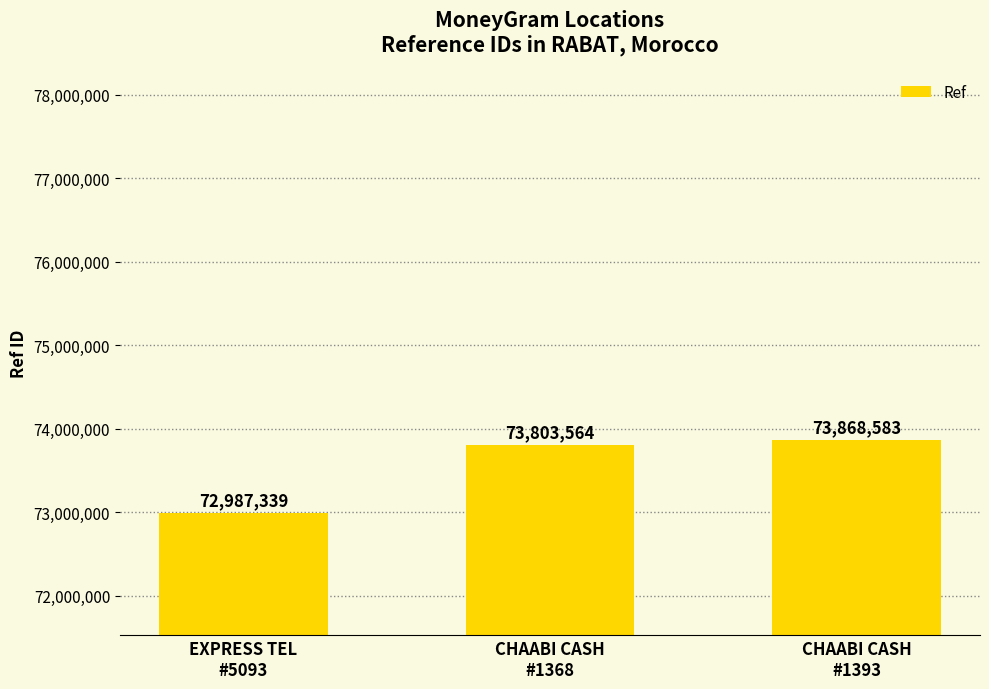

Is it true that the value at CHAABI CASH
#1368 is 118607539?

False